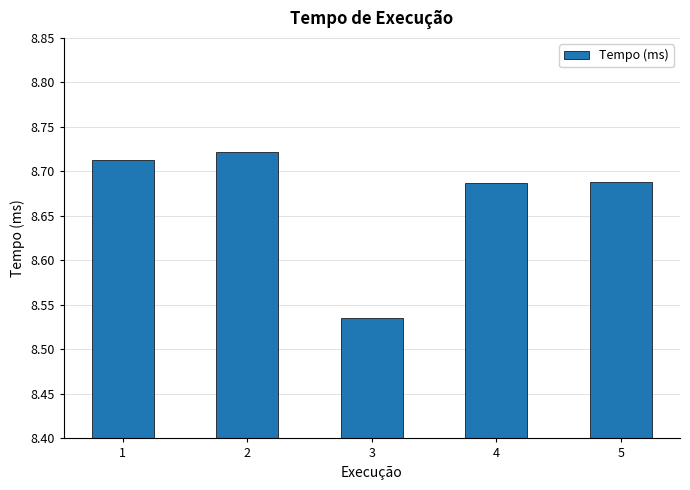

What is the sum of all values?

43.3